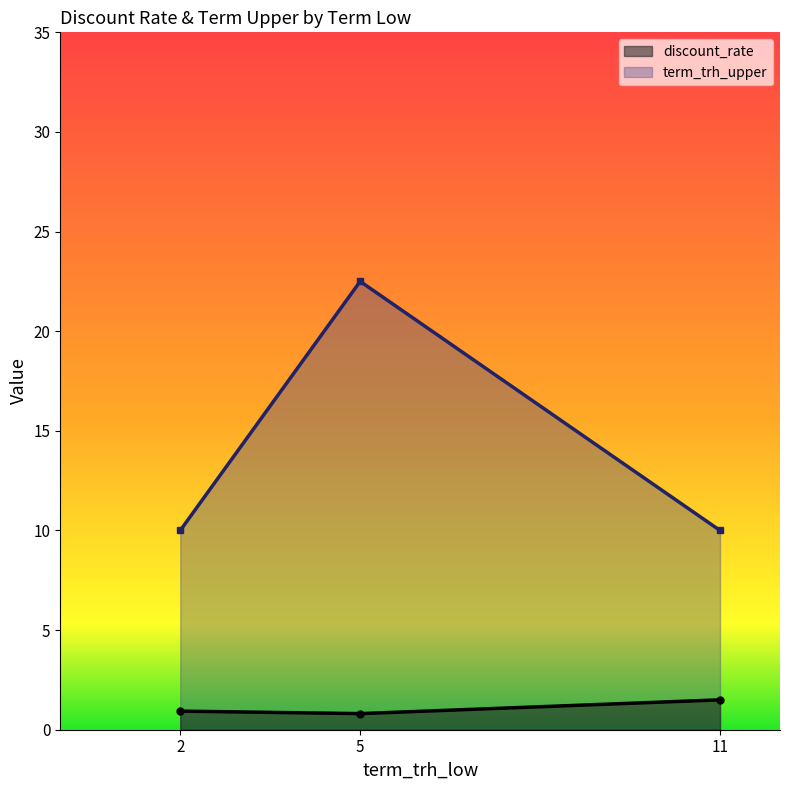

Which has a higher value, 11 or 11?

11